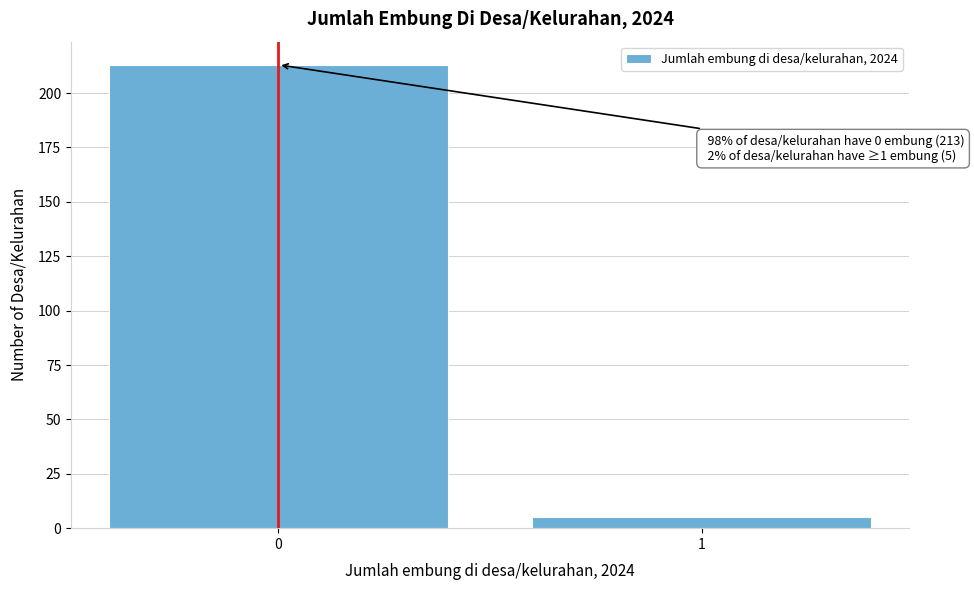

Reading left to right, what are all the values shown in this chart?

213	5